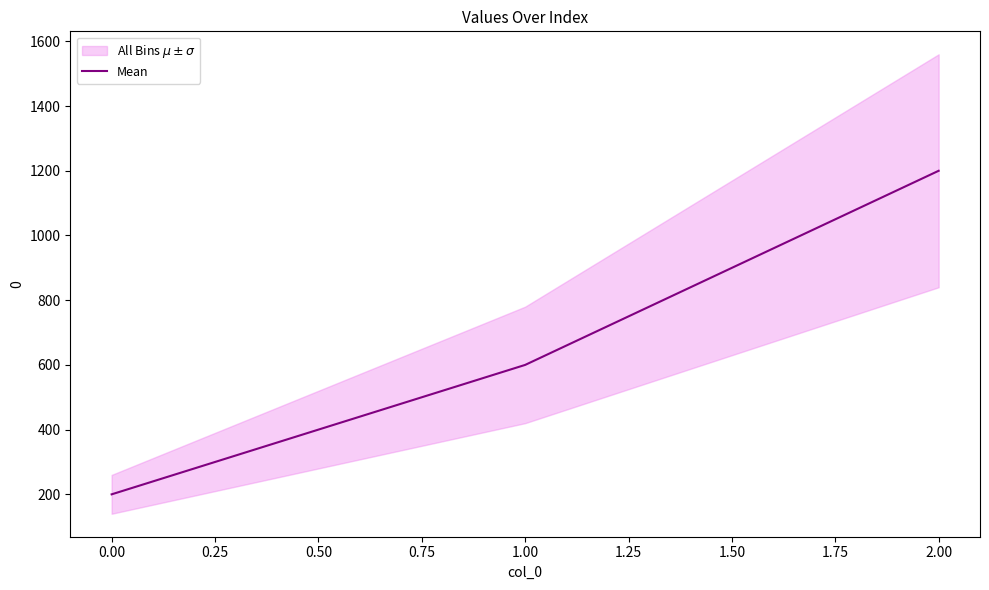

How many data points does each series have?

3